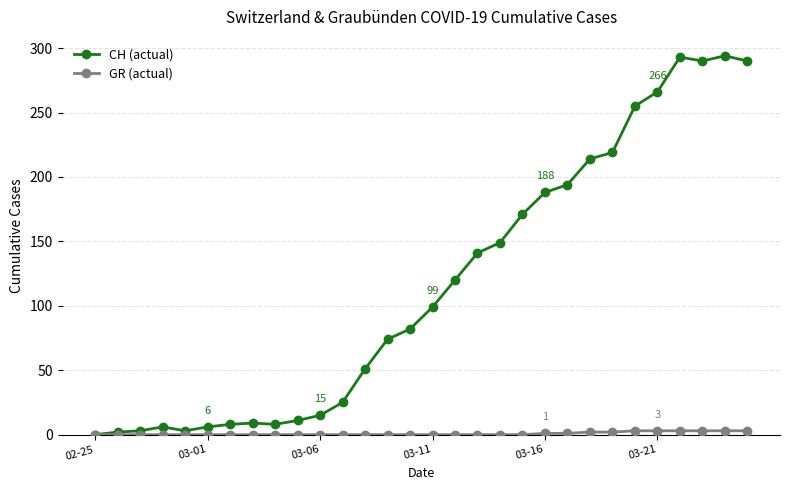

Which series has the largest total across all categories?

CH (actual)